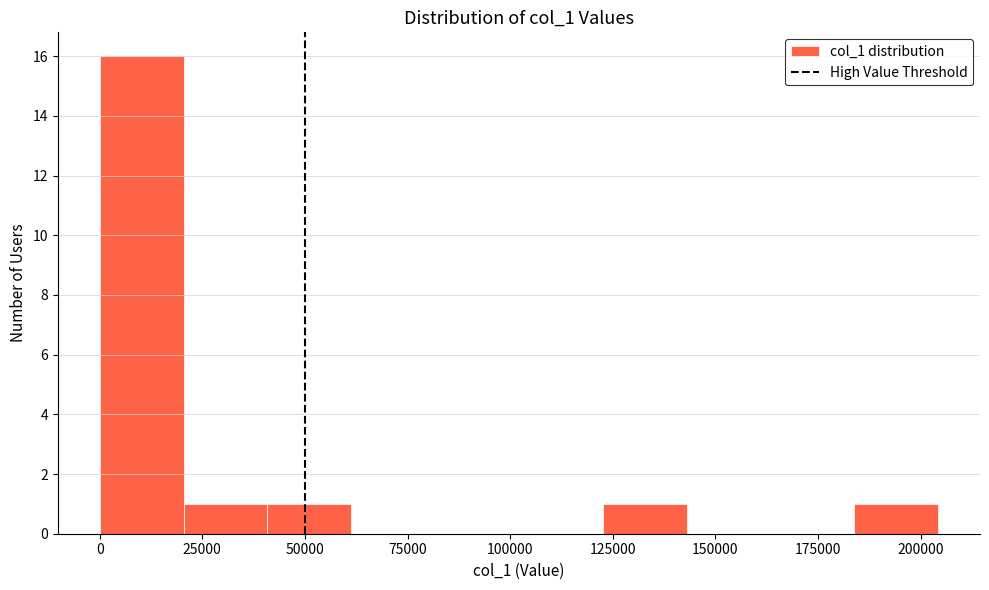

Reading left to right, list every bar in this chart as the range it spans on the x-axis followed by its height. Neither the bar edges nor the heights are printed on the chart, so give them approximately, as read against the axes.

0 to 20000: 16
20000 to 40000: 1
40000 to 60000: 1
60000 to 80000: 0
80000 to 100000: 0
100000 to 125000: 0
125000 to 145000: 1
145000 to 165000: 0
165000 to 185000: 0
185000 to 205000: 1